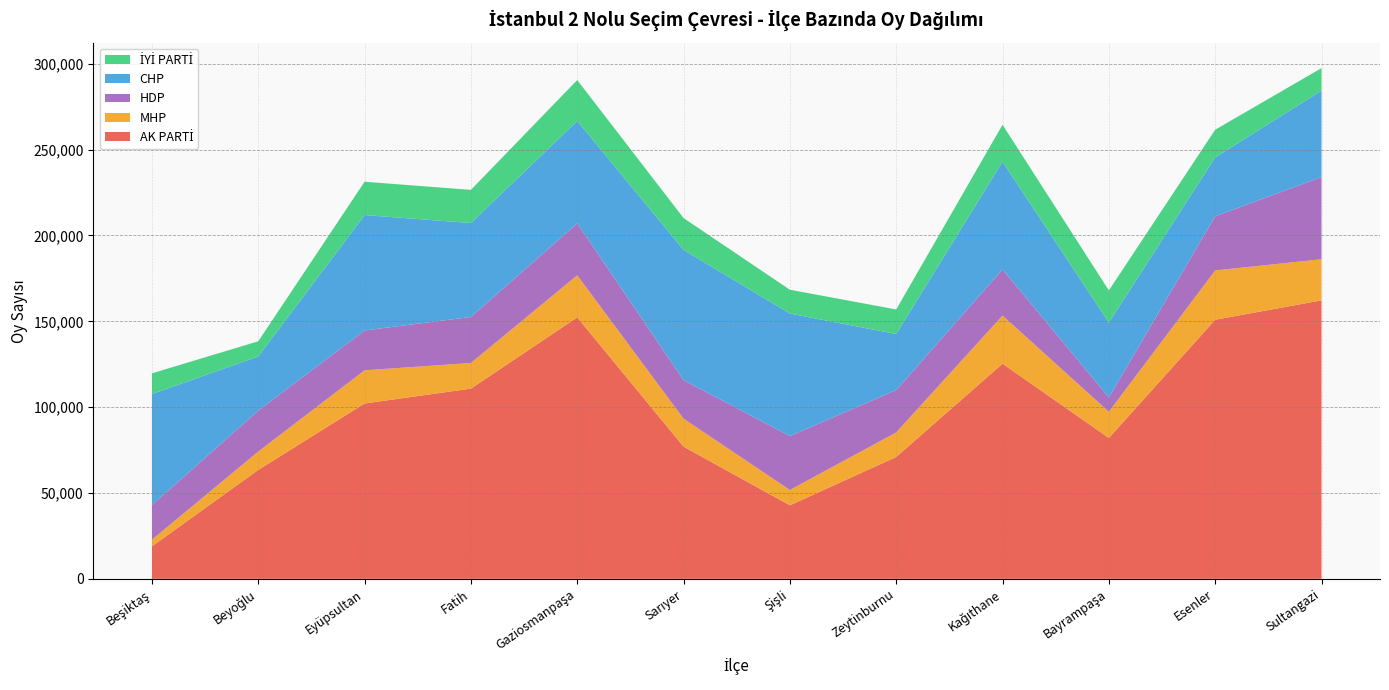

Reading left to right, extract all data points from this chart.

AK PARTİ: Beşiktaş=18892	Beyoğlu=63426	Eyüpsultan=102136	Fatih=110788	Gaziosmanpaşa=152308	Sarıyer=76999	Şişli=42813	Zeytinburnu=70984	Kağıthane=125325	Bayrampaşa=82041	Esenler=150918	Sultangazi=162203
MHP: Beşiktaş=3906	Beyoğlu=10718	Eyüpsultan=19333	Fatih=14943	Gaziosmanpaşa=24512	Sarıyer=16304	Şişli=8940	Zeytinburnu=14300	Kağıthane=28035	Bayrampaşa=15265	Esenler=28732	Sultangazi=23949
HDP: Beşiktaş=20131	Beyoğlu=23847	Eyüpsultan=23205	Fatih=26810	Gaziosmanpaşa=30251	Sarıyer=22406	Şişli=31404	Zeytinburnu=24676	Kağıthane=26850	Bayrampaşa=8366	Esenler=31551	Sultangazi=47894
CHP: Beşiktaş=64701	Beyoğlu=31526	Eyüpsultan=67227	Fatih=54703	Gaziosmanpaşa=59652	Sarıyer=75892	Şişli=71366	Zeytinburnu=32664	Kağıthane=62783	Bayrampaşa=43578	Esenler=34308	Sultangazi=50337
İYİ PARTİ: Beşiktaş=12065	Beyoğlu=8849	Eyüpsultan=19417	Fatih=19329	Gaziosmanpaşa=23816	Sarıyer=18551	Şişli=13880	Zeytinburnu=14282	Kağıthane=21516	Bayrampaşa=18760	Esenler=16110	Sultangazi=13118